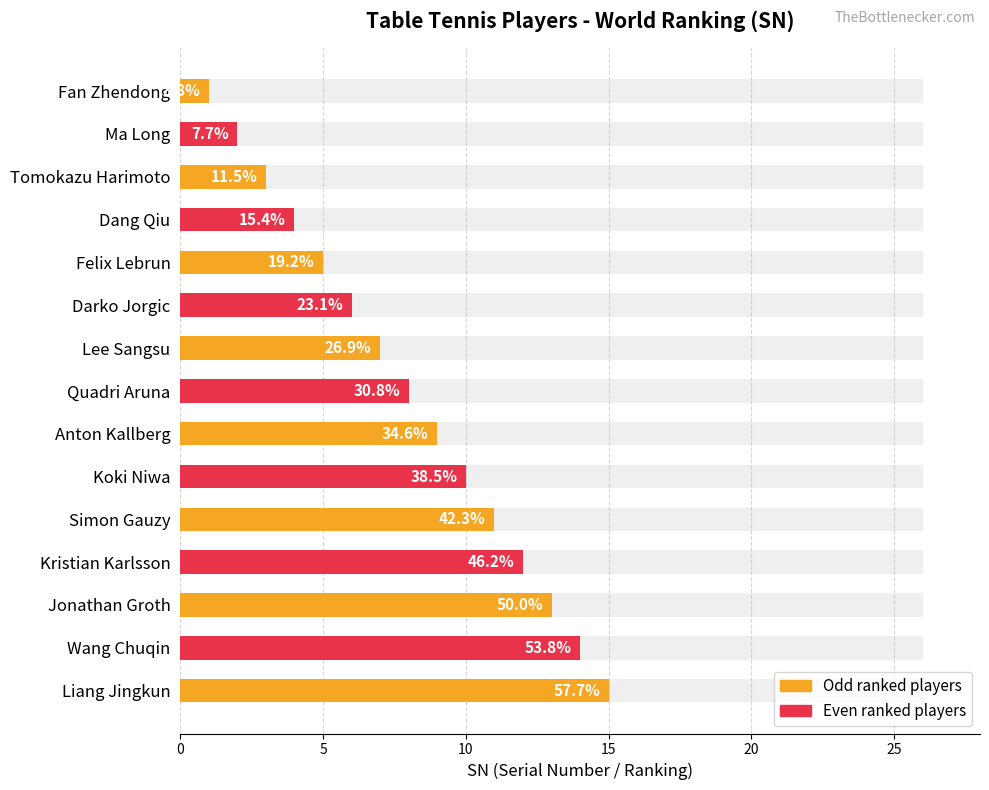

Reading left to right, list all the values displayed in this chart.

1	2	3	4	5	6	7	8	9	10	11	12	13	14	15